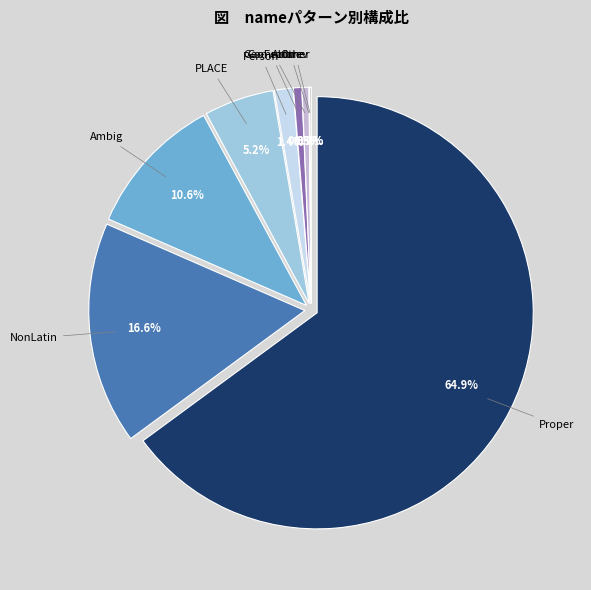

Is there any slice that represents more than half of the pie?

Yes